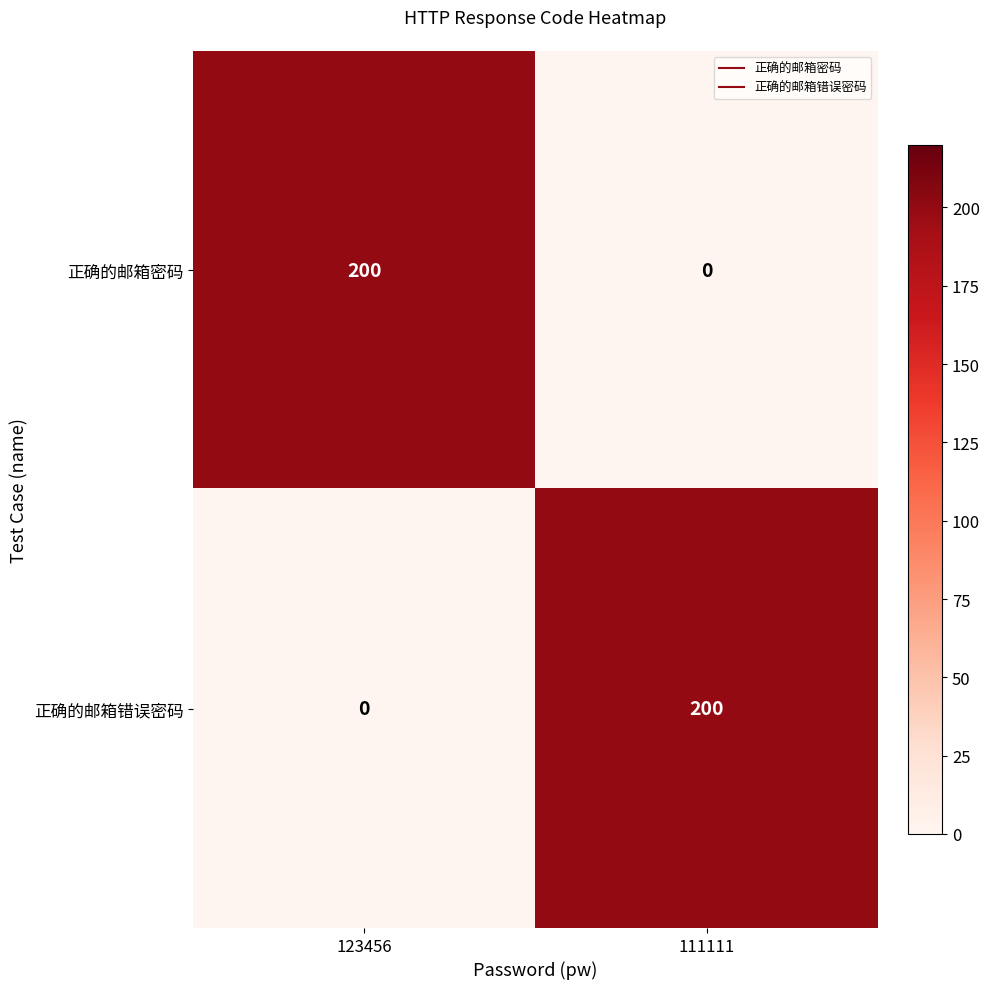

At 123456, list the series in order from largest to smallest.

正确的邮箱密码, 正确的邮箱错误密码